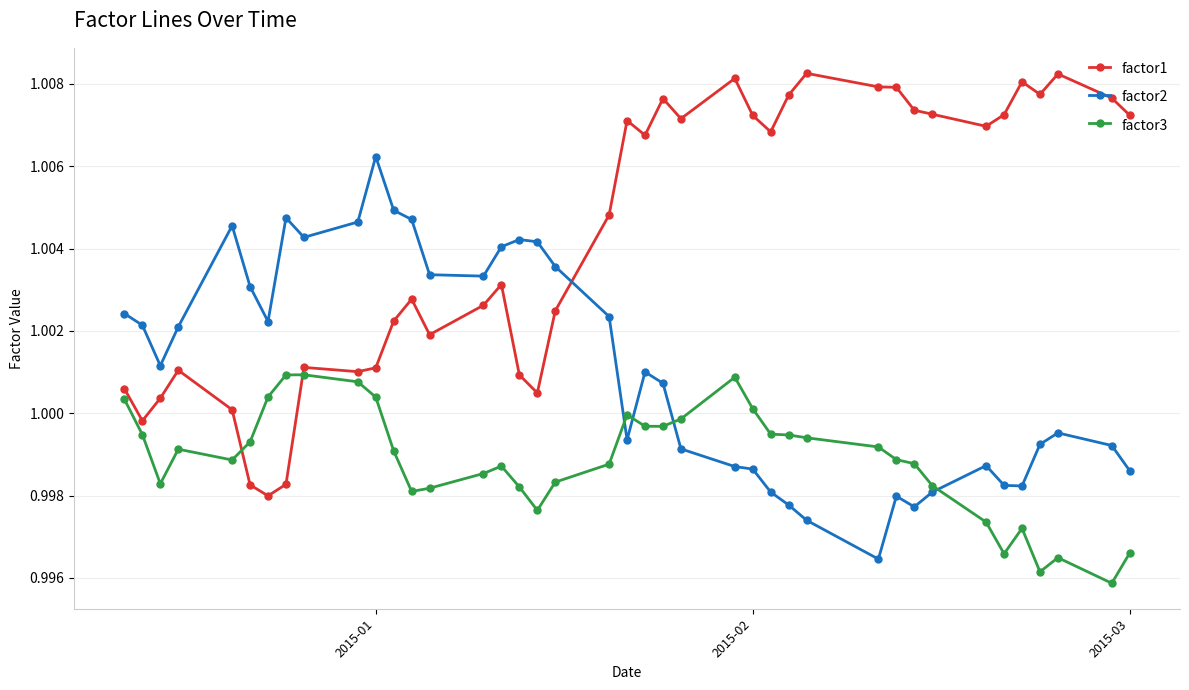

List the series in order of their peak value, lowest first.

factor3, factor2, factor1